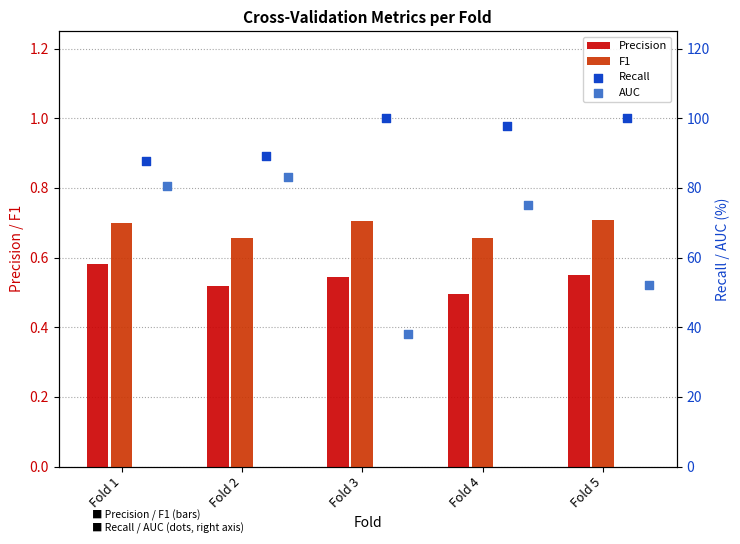

How many F1 values are between 0 and 1?

5